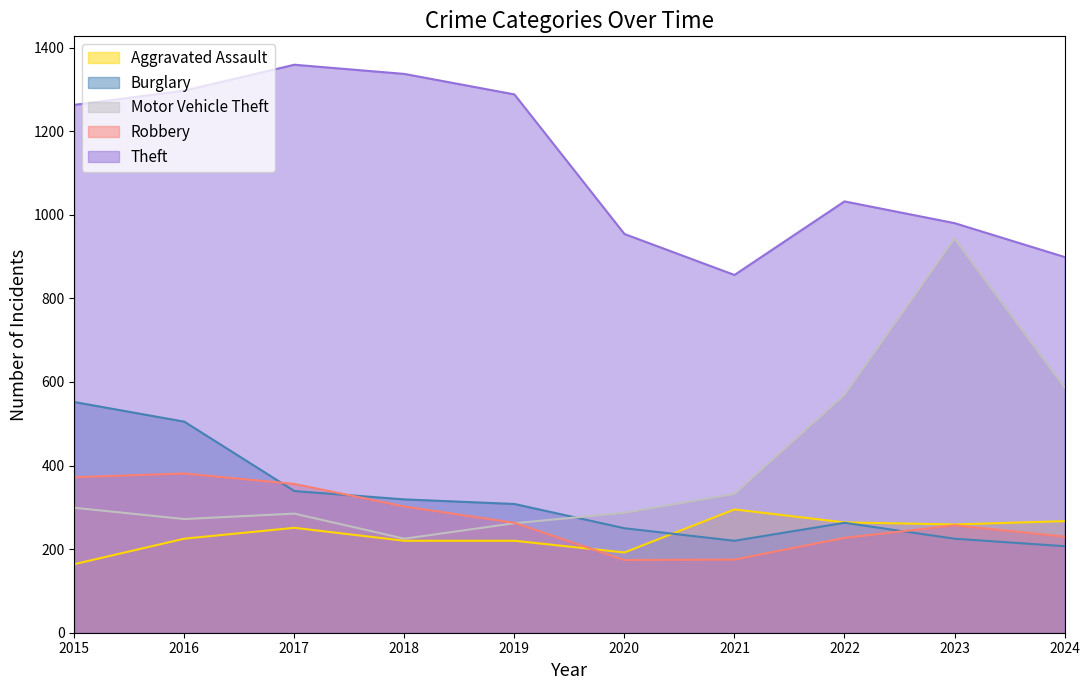

At how many categories does at least one series exceed 912?

8